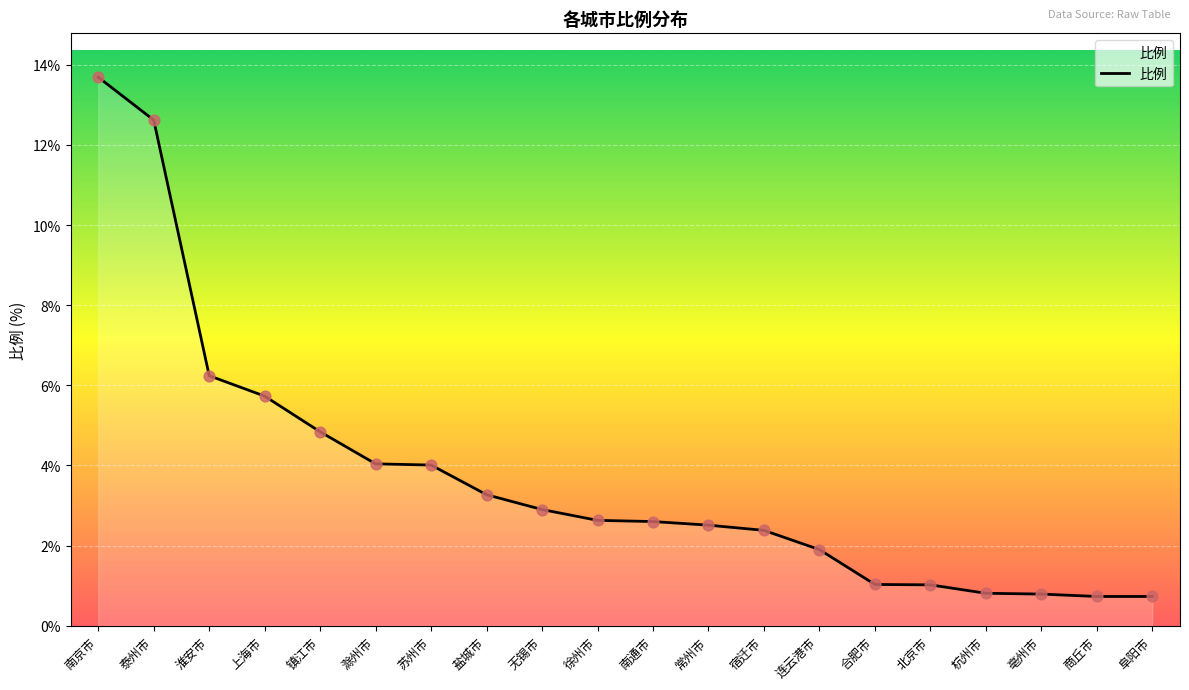

What is the change in value from 合肥市 to 商丘市?

-0.3